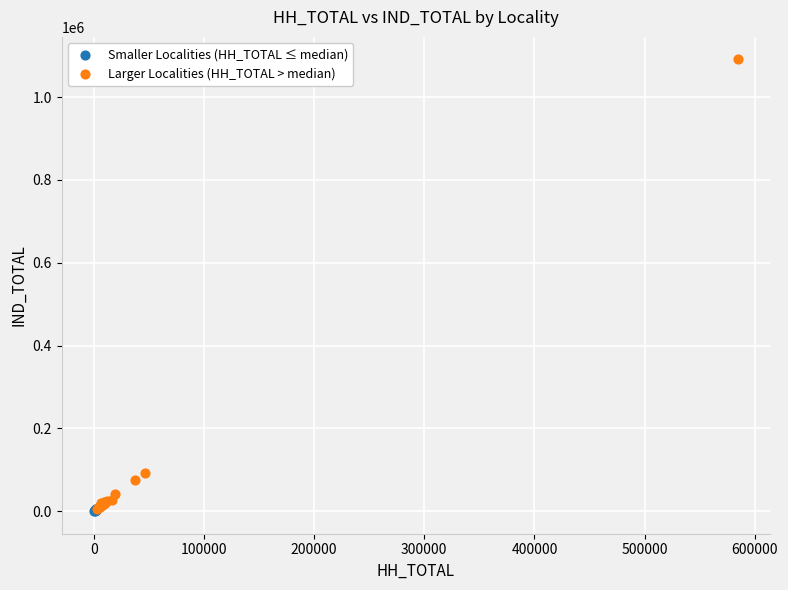

Which series contains the highest Y value?

Larger Localities (HH_TOTAL > median)